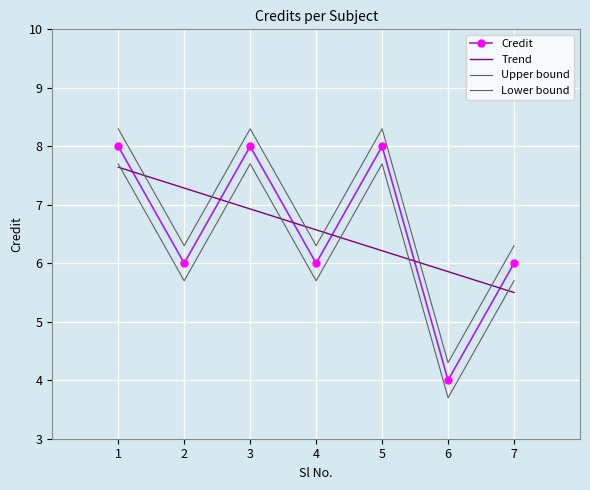

How many data points are less than 6?

1